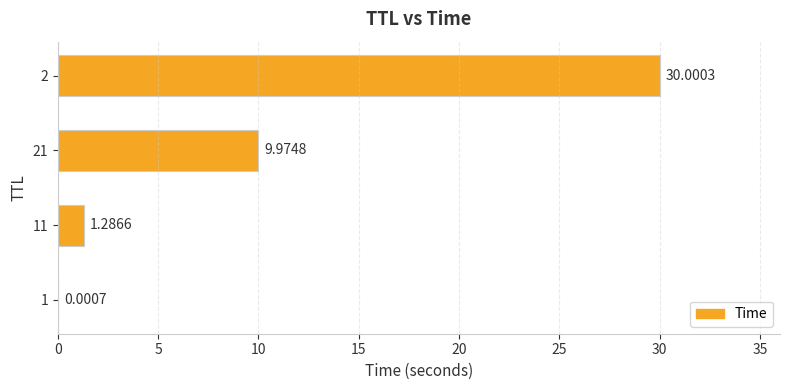

What is the sum of the values at 21 and 2?

40.0